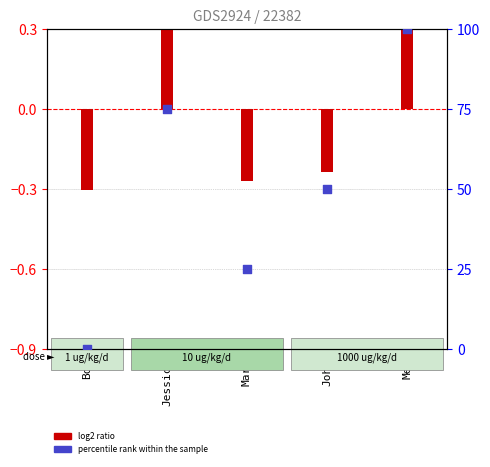

What are all the series names shown in the legend?

log2 ratio, percentile rank within the sample